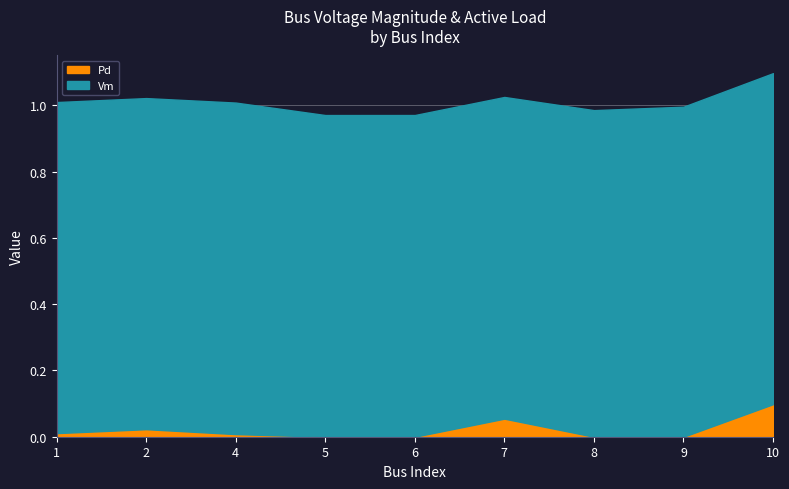

The Pd series shows 0.0 at 6. True or false?

True